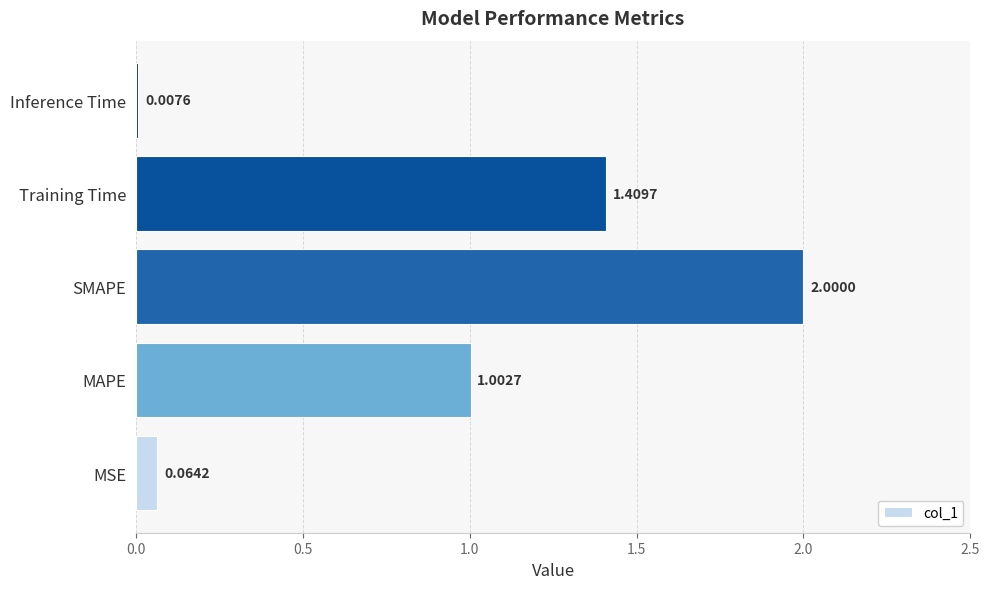

What is the difference between the maximum and minimum values?

2.0